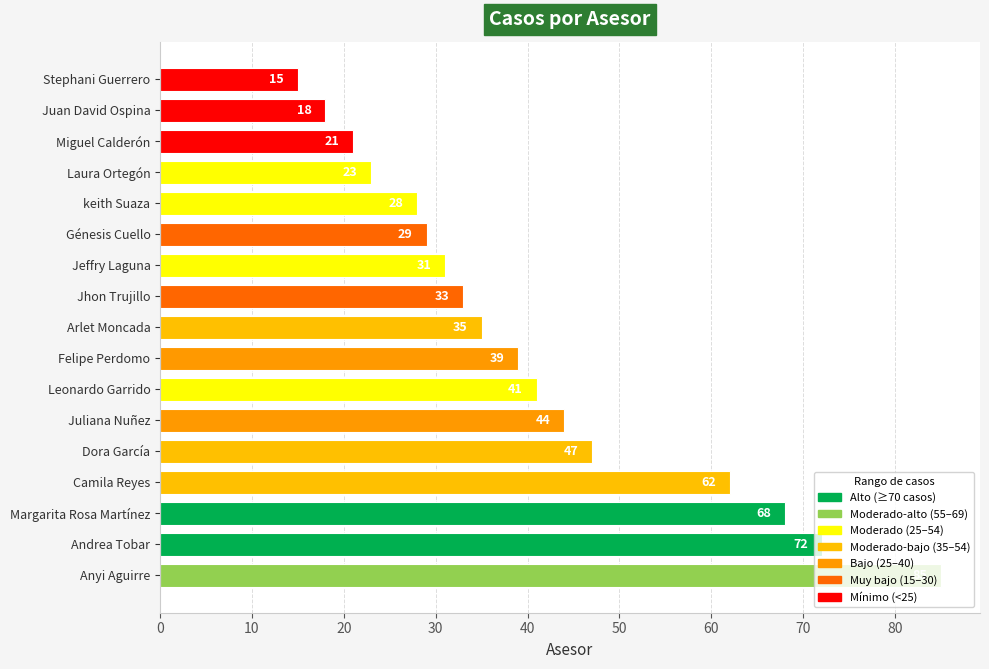

What is the average value?

41